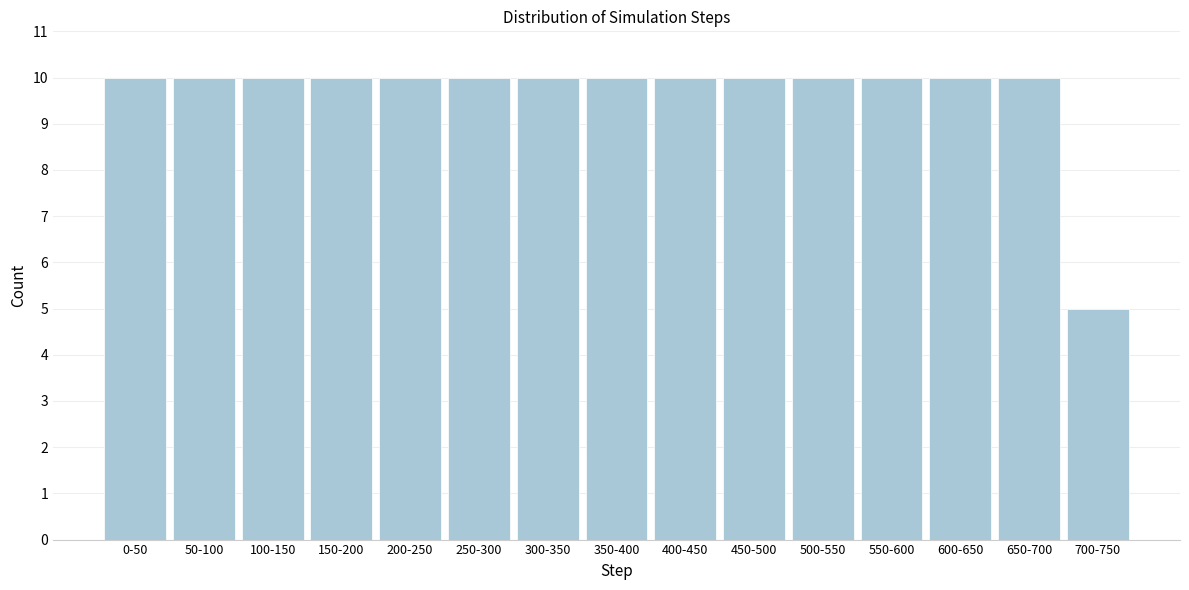

Reading left to right, list all the values displayed in this chart.

0-50=10	50-100=10	100-150=10	150-200=10	200-250=10	250-300=10	300-350=10	350-400=10	400-450=10	450-500=10	500-550=10	550-600=10	600-650=10	650-700=10	700-750=5